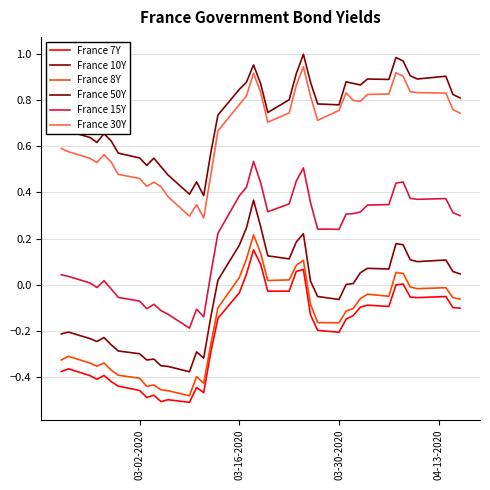

How many series are shown in this chart?

6